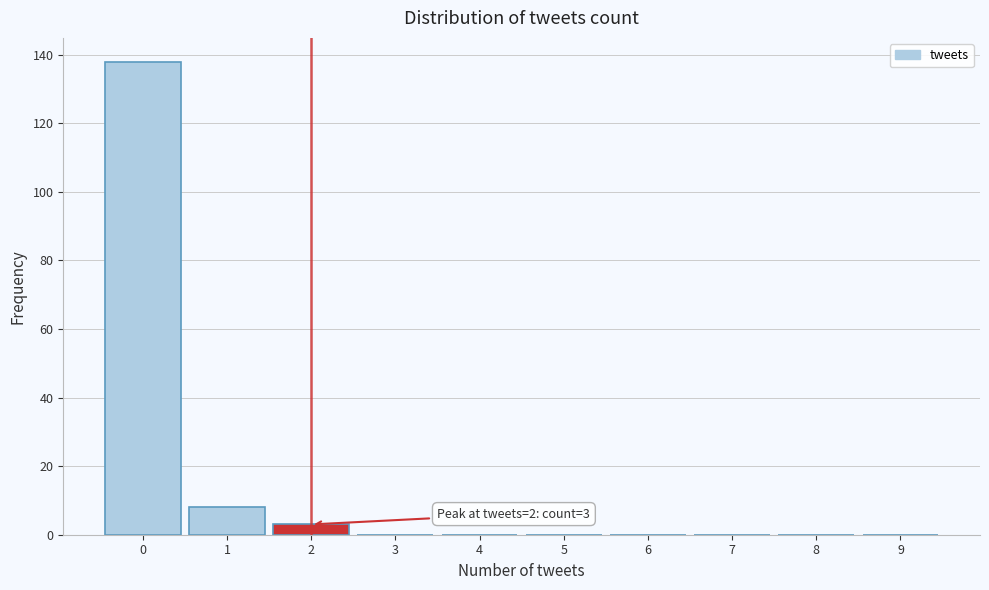

Reading left to right, what are all the values shown in this chart?

0=138	1=8	2=3	3=0	4=0	5=0	6=0	7=0	8=0	9=0